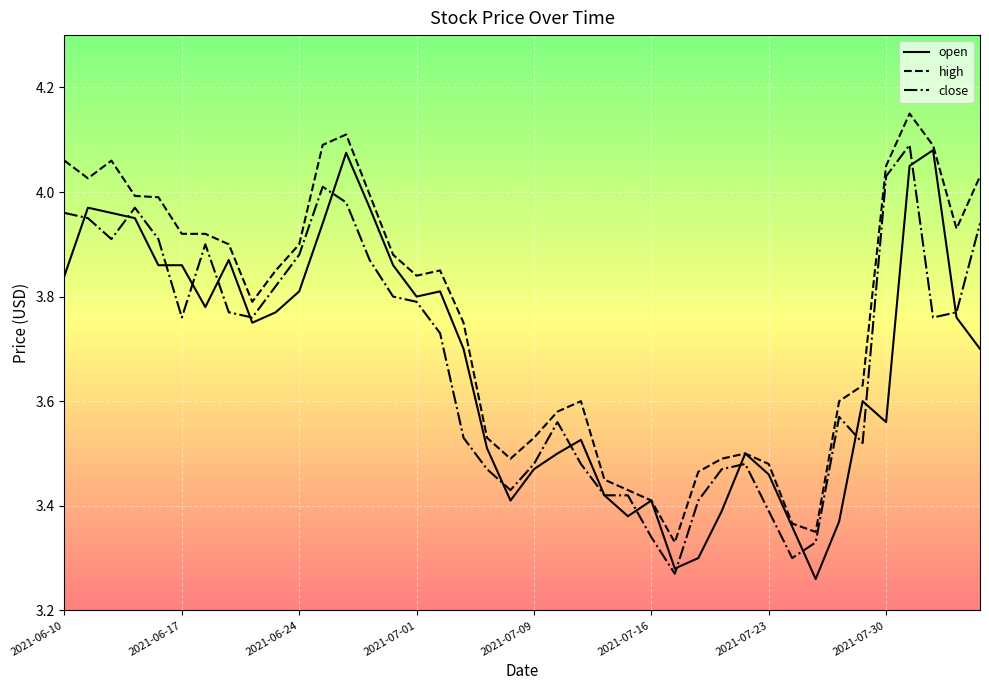

How many lines are shown in the chart?

3